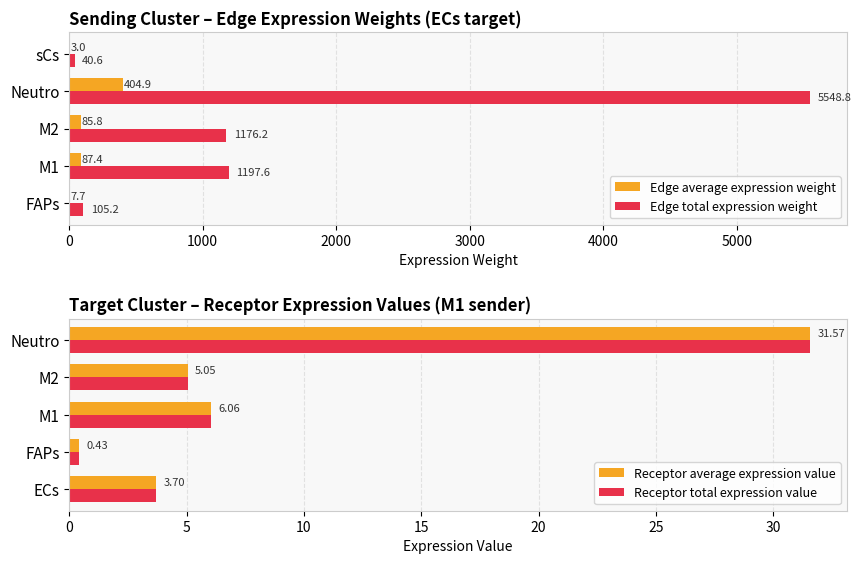

The value of Edge total expression weight at M1 is 723.7. True or false?

False